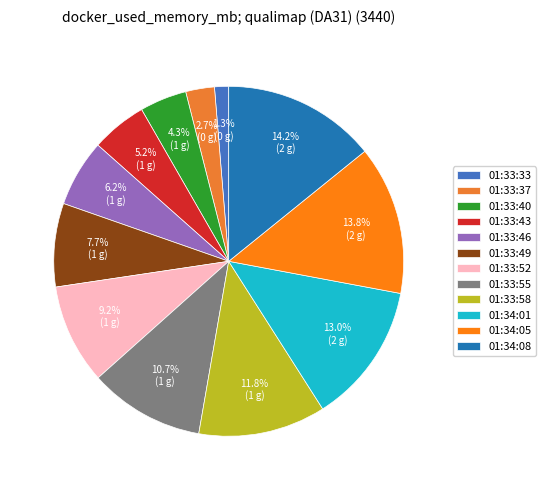

Count the number of slices in the pie.

12